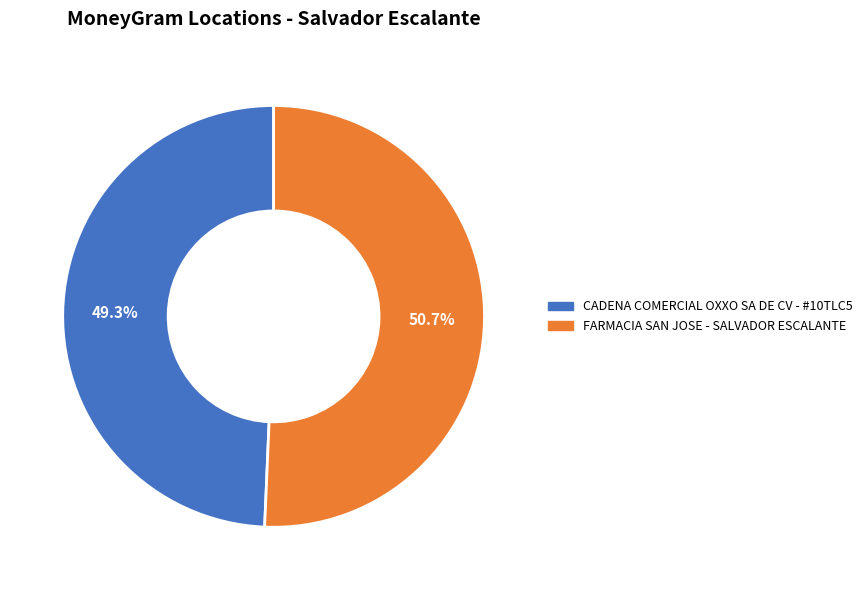

Count the number of slices in the pie.

2